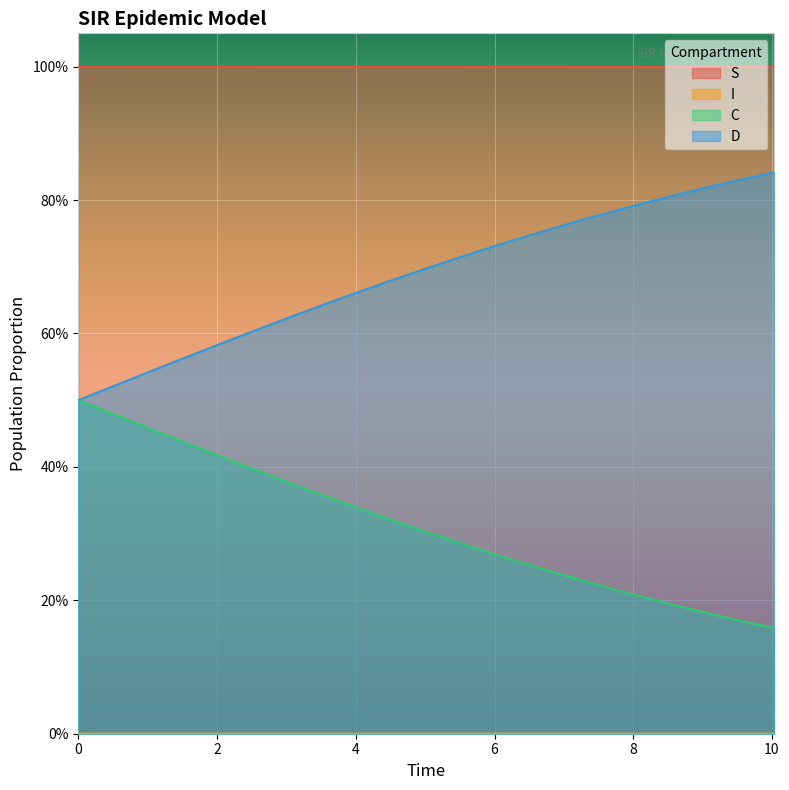

Which series has the largest total across all categories?

S